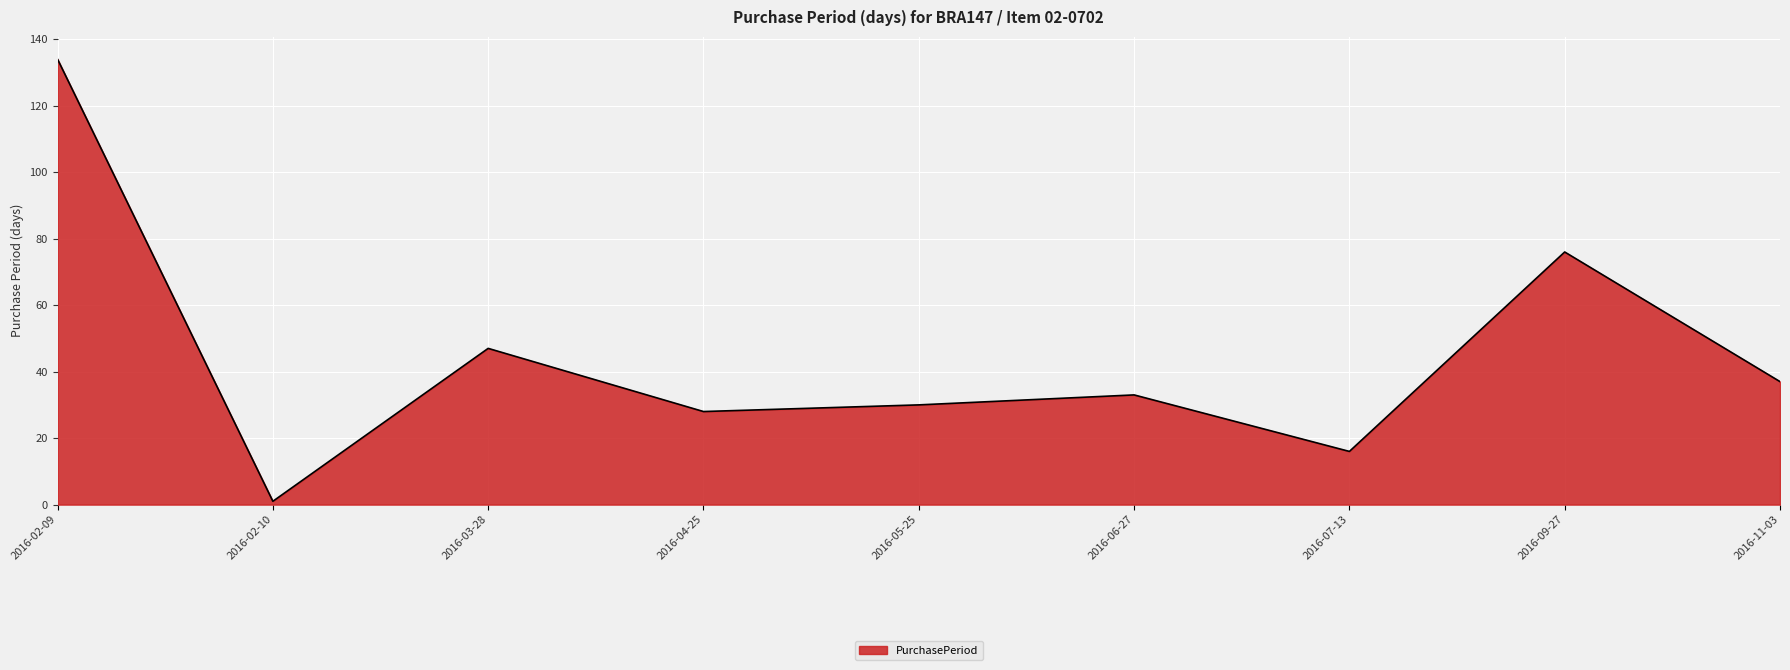

What position from the right is 2016-11-03?

1